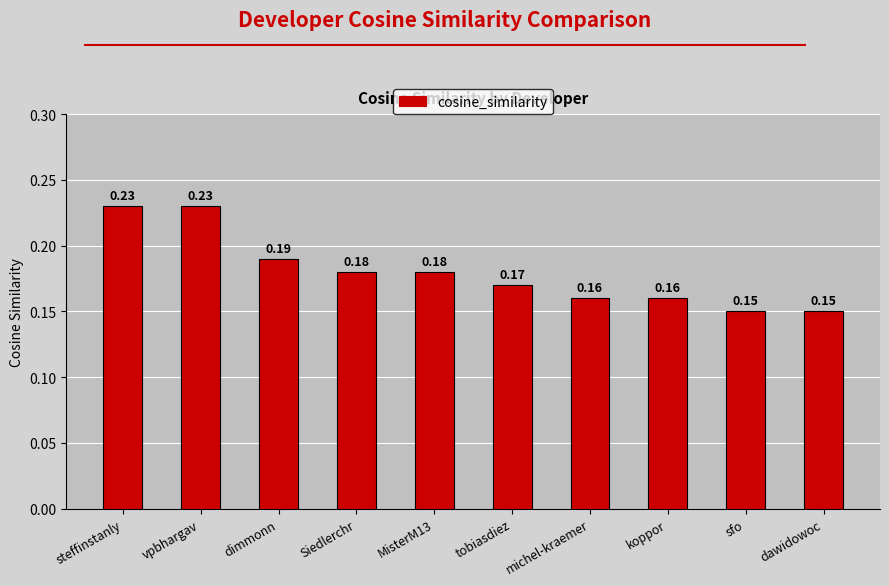

Does the chart contain any negative values?

No